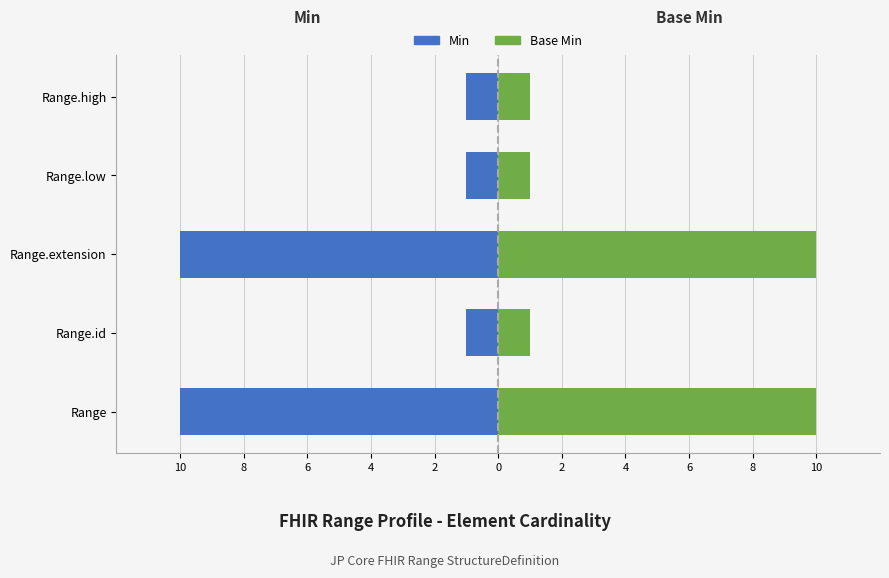

What are all the series names shown in the legend?

Min, Base Min